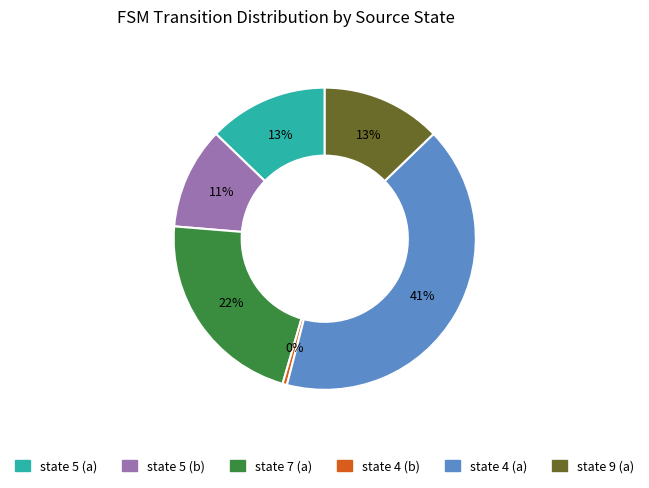

How many segments does this pie chart have?

6